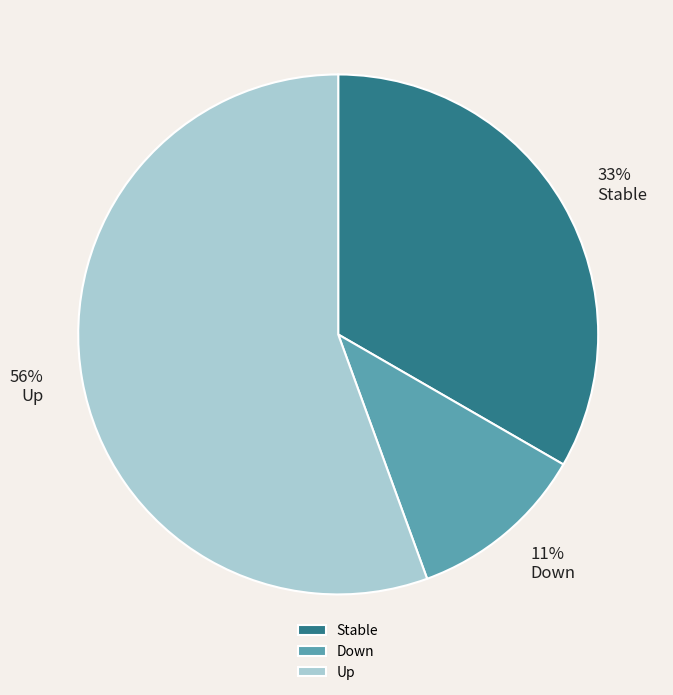

Is it true that Stable is 25% of the pie?

False